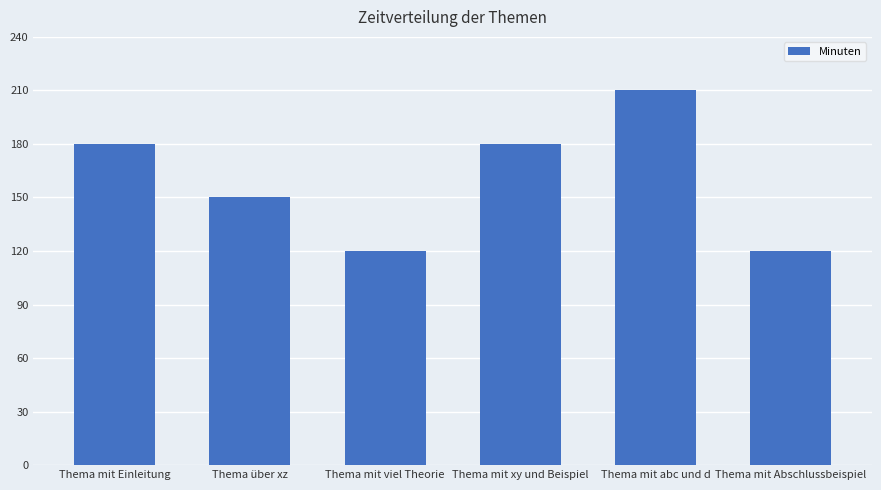

How many data points does each series have?

6